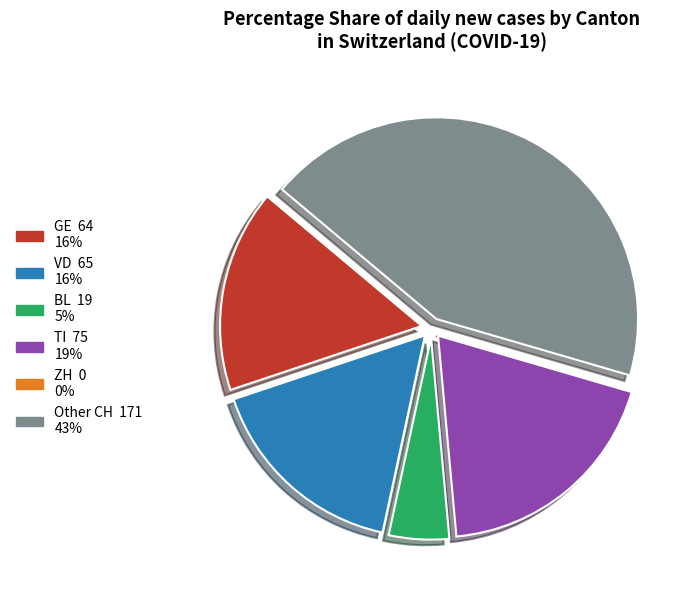

Is there a majority slice in this chart?

No